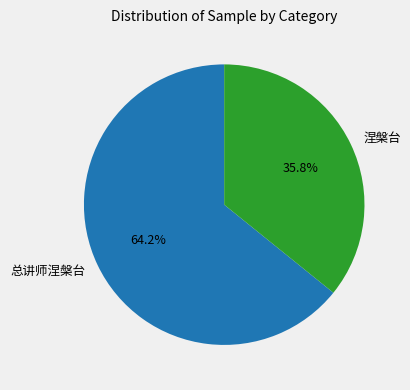

To the nearest percent, what portion does 总讲师涅槃台 represent?

64%